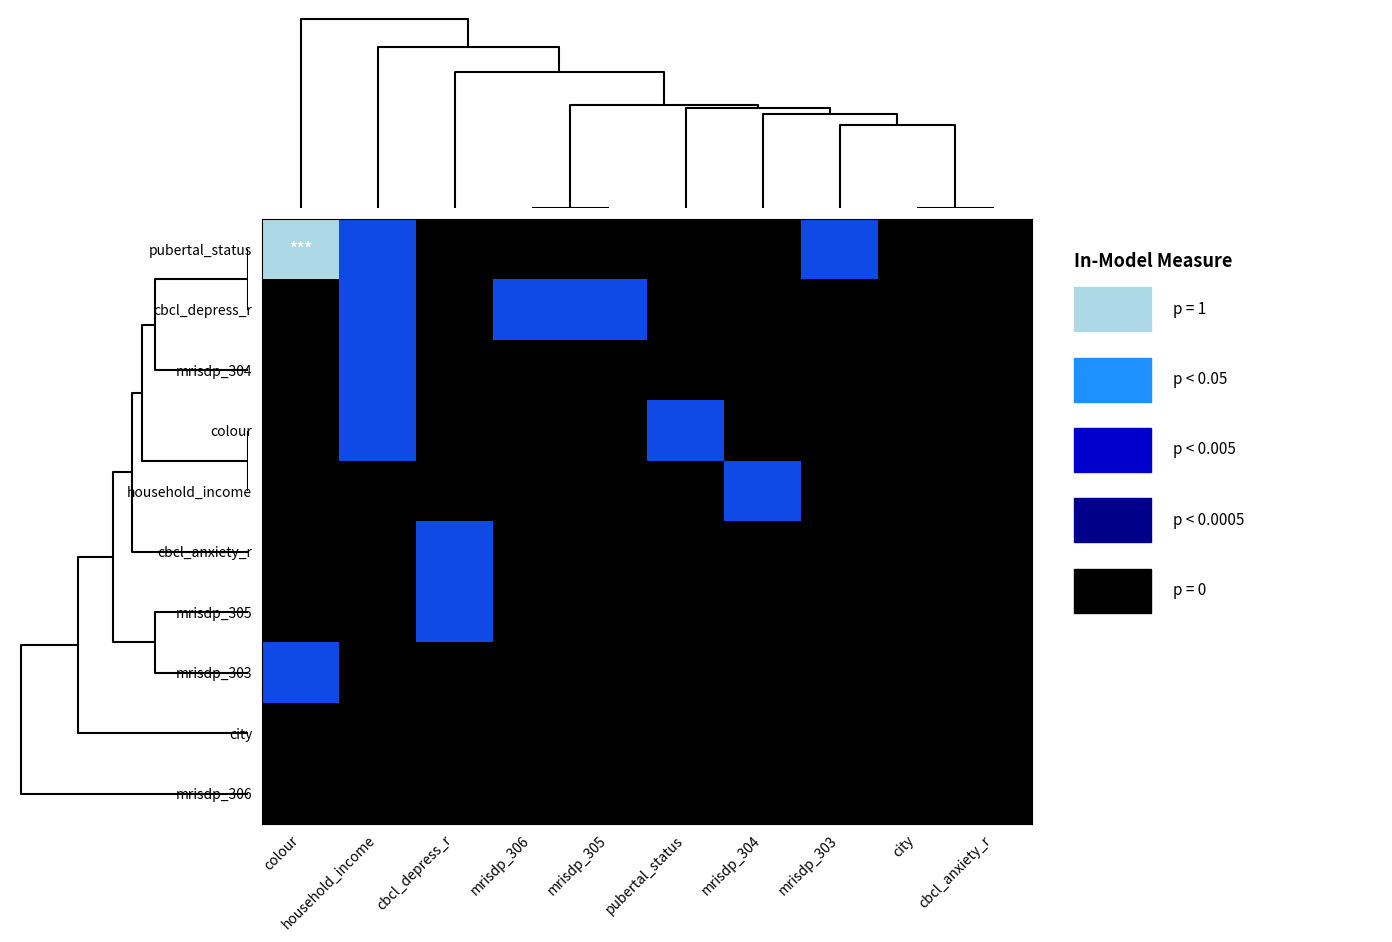

Rank the series at household_income from lowest to highest value.

household_income, cbcl_anxiety_r, mrisdp_305, mrisdp_303, city, mrisdp_306, pubertal_status, cbcl_depress_r, mrisdp_304, colour